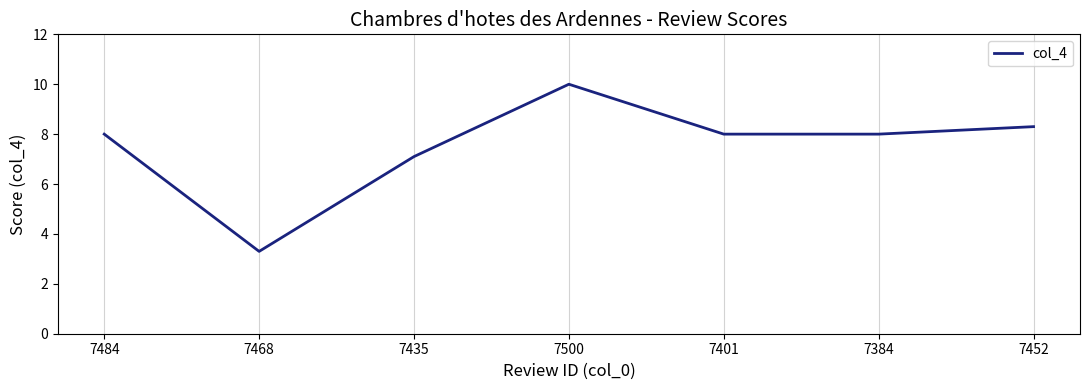

What is the change in value from 7500 to 7401?

-2.0